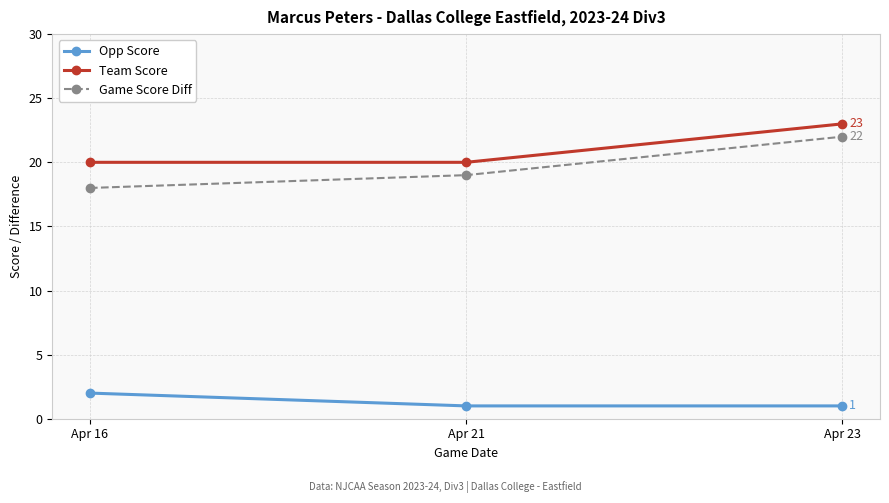

Does the chart have visible grid lines?

Yes